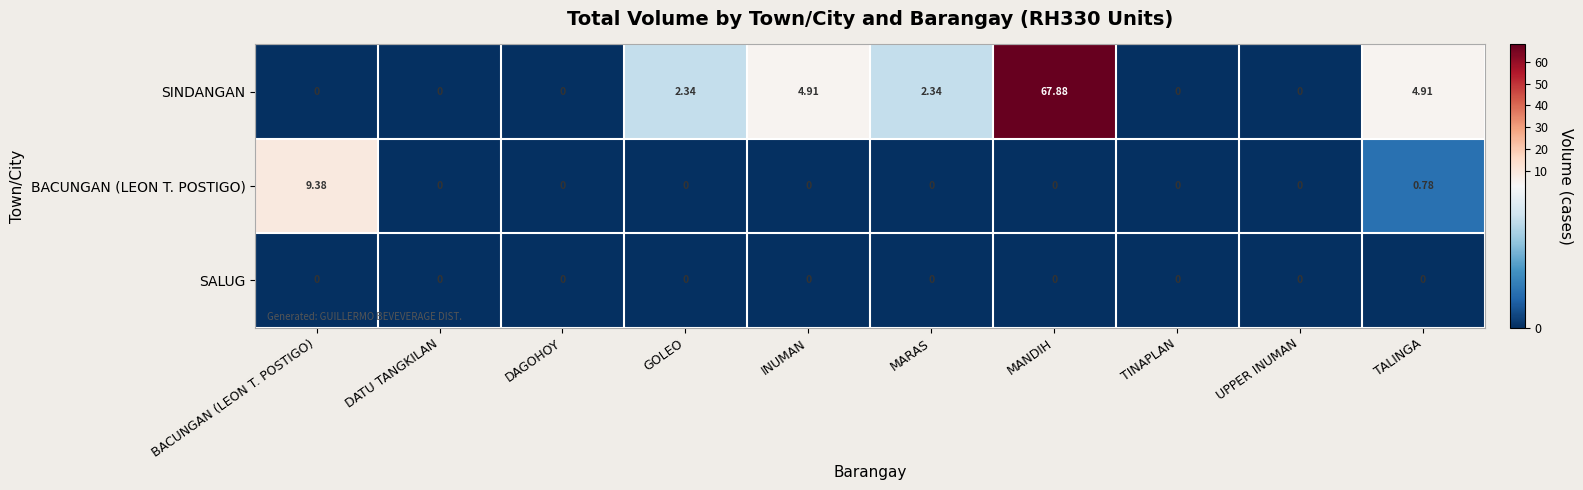

Which series has the largest total across all categories?

SINDANGAN